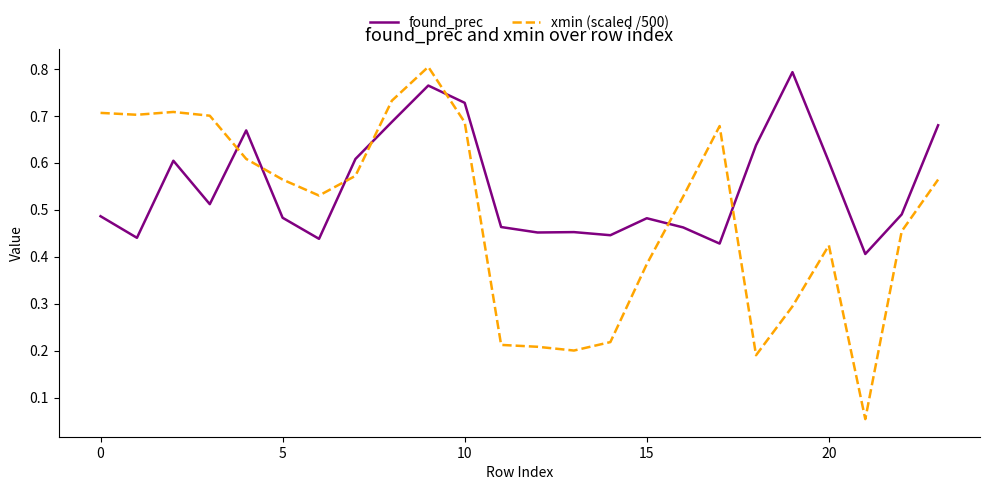

How many lines are shown in the chart?

2